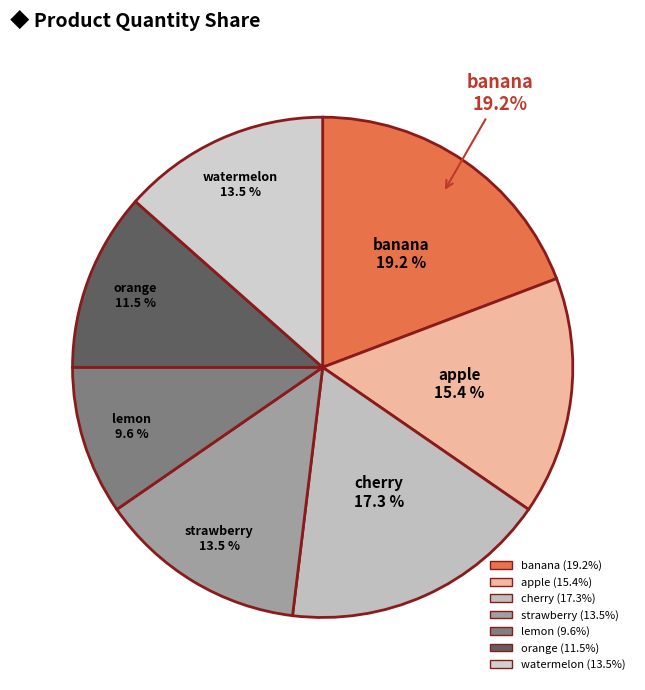

Rank the categories by value from highest to lowest.

banana, cherry, apple, strawberry, watermelon, orange, lemon